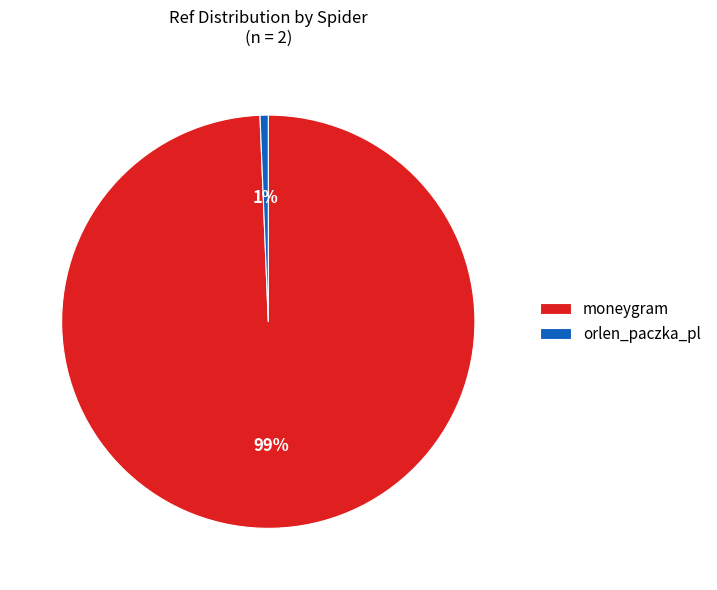

Is the sum of moneygram and orlen_paczka_pl greater than half?

Yes